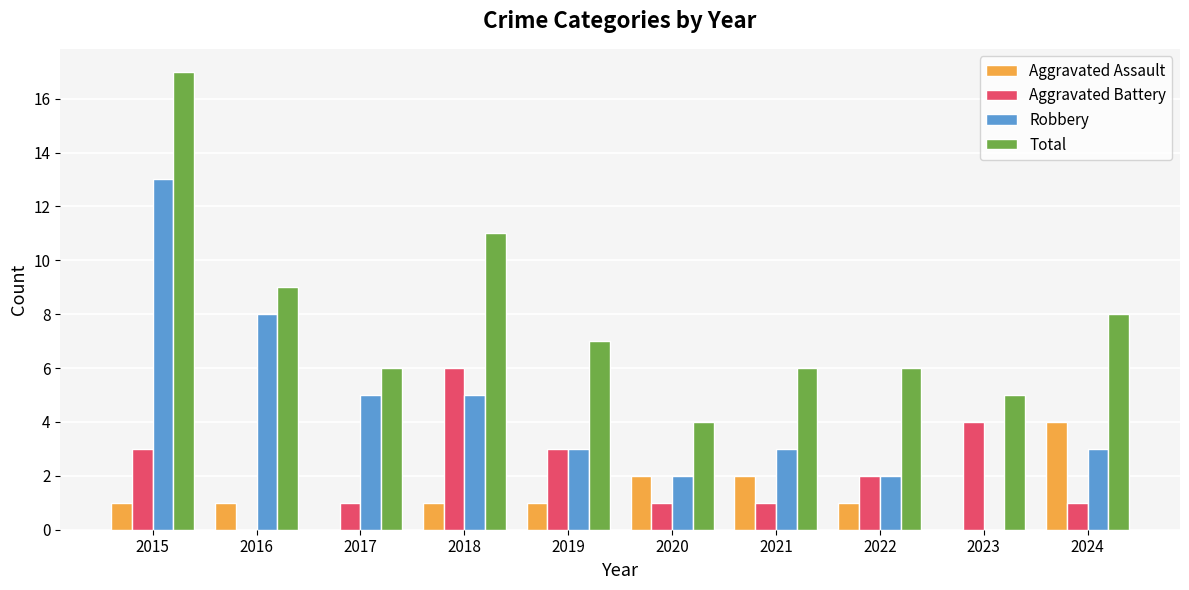

What are all the series names shown in the legend?

Aggravated Assault, Aggravated Battery, Robbery, Total